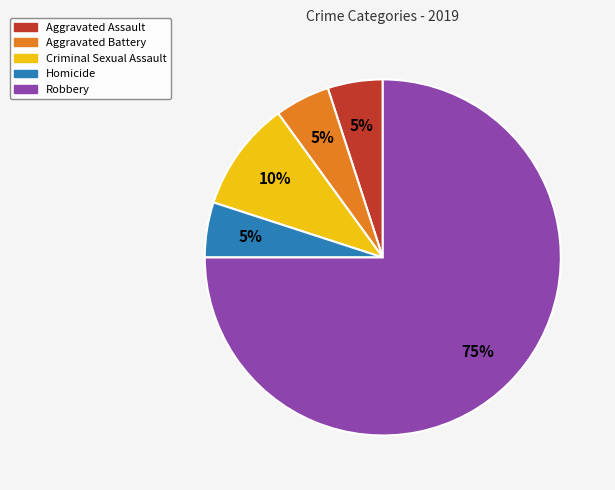

What is the largest slice in the pie chart?

Robbery